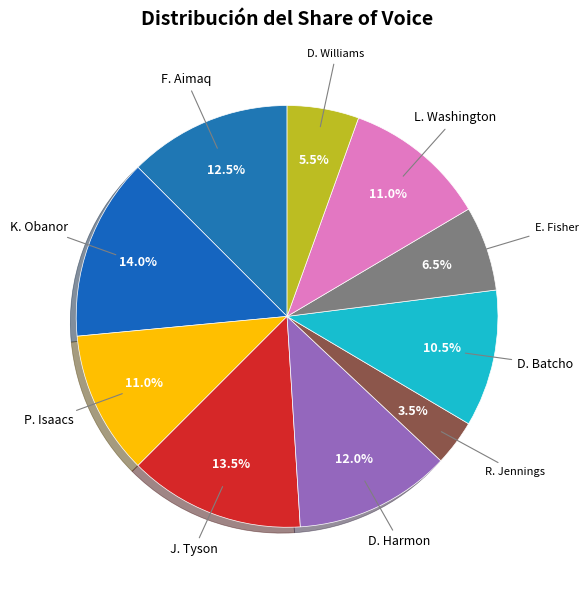

Between D. Williams and K. Obanor, which is larger?

K. Obanor